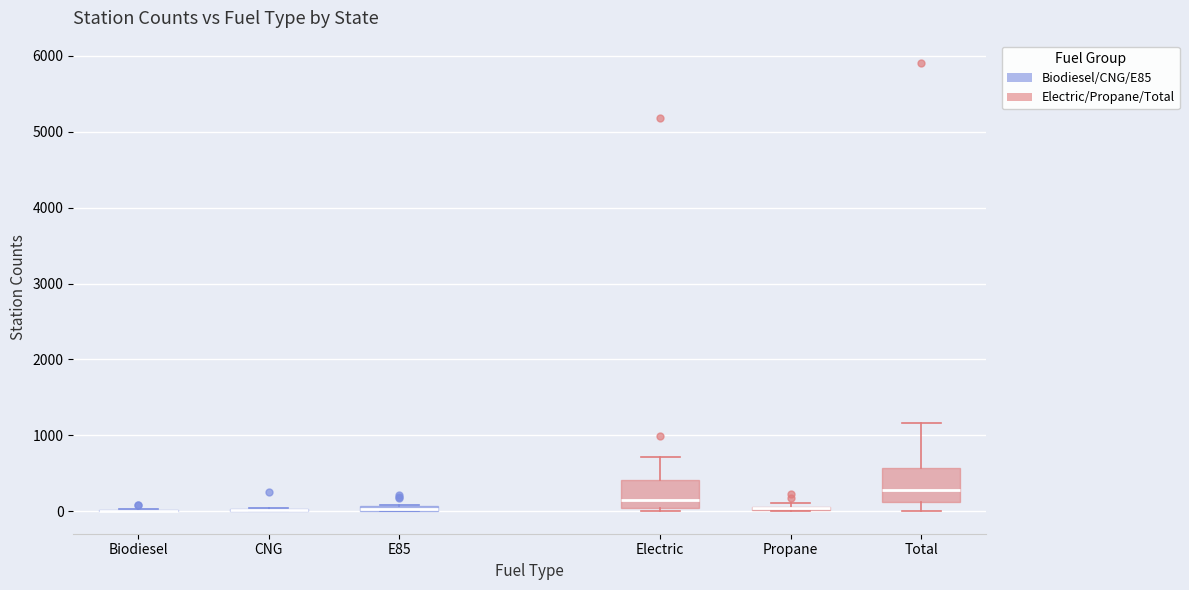

Where does the upper whisker of the box for Total end on the y-axis? The values are not printed on the chart, so give them approximately, as read against the axis.

1200